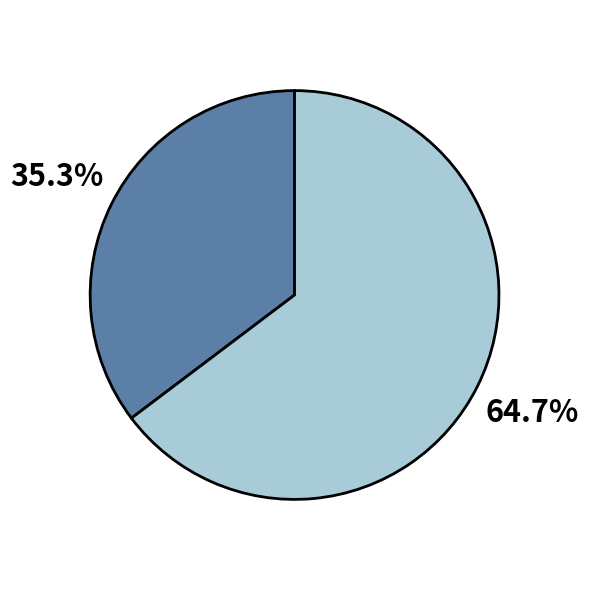

Is there any slice that represents more than half of the pie?

Yes